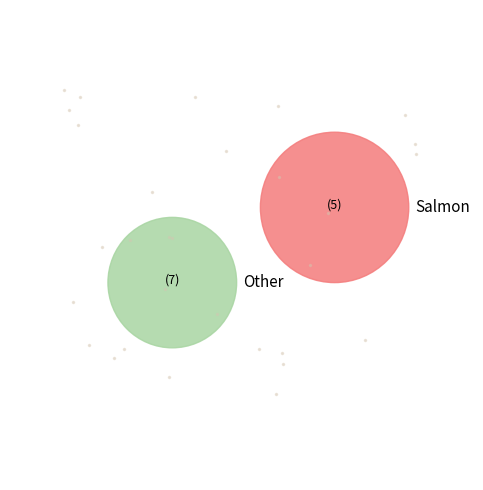

Is it true that Row 1 is 24% of the pie?

False